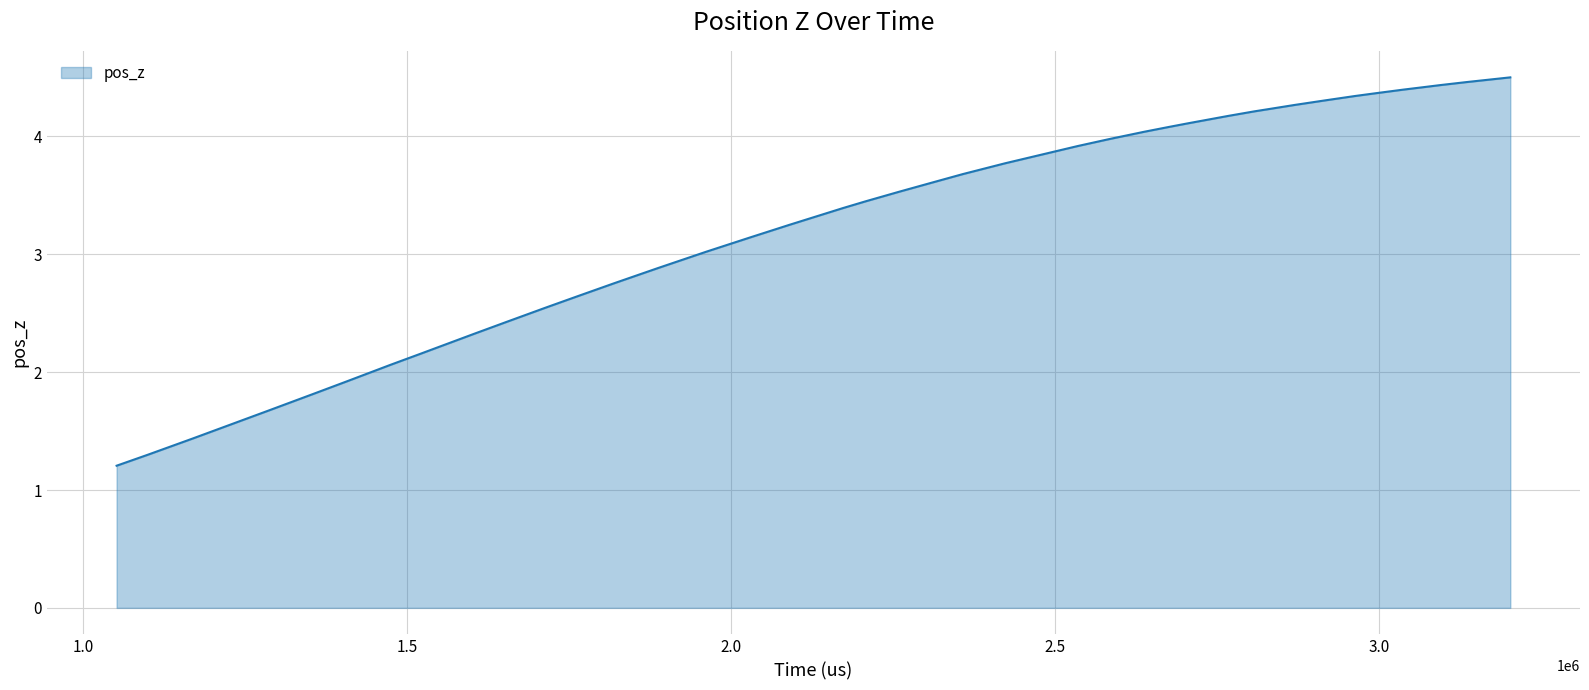

What is the smallest value displayed?

1.2